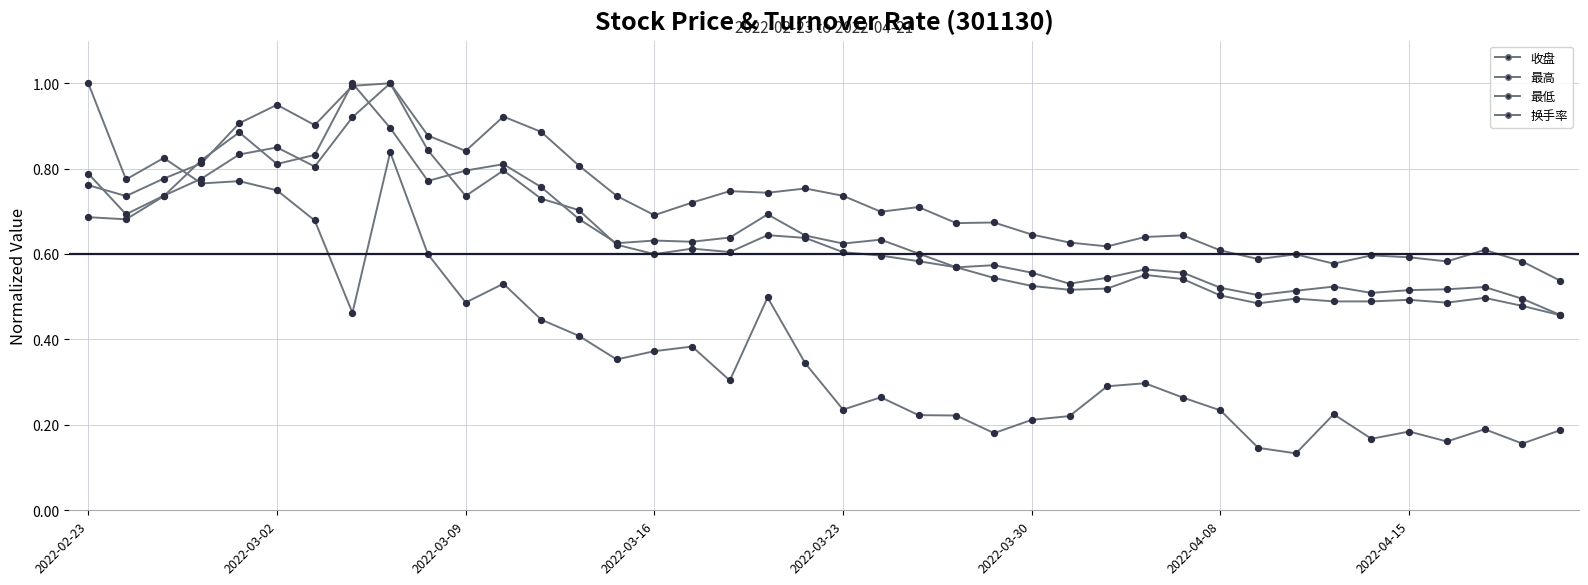

How many lines are shown in the chart?

4